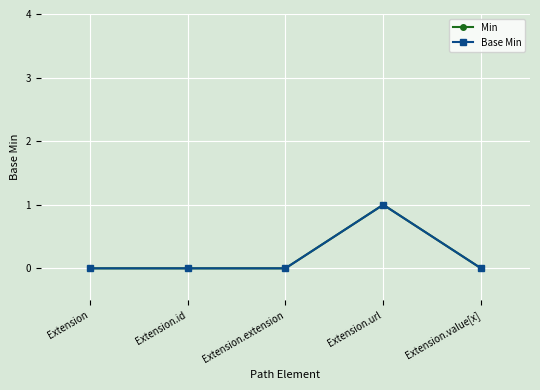

Is this an area chart (filled region under the line)?

No